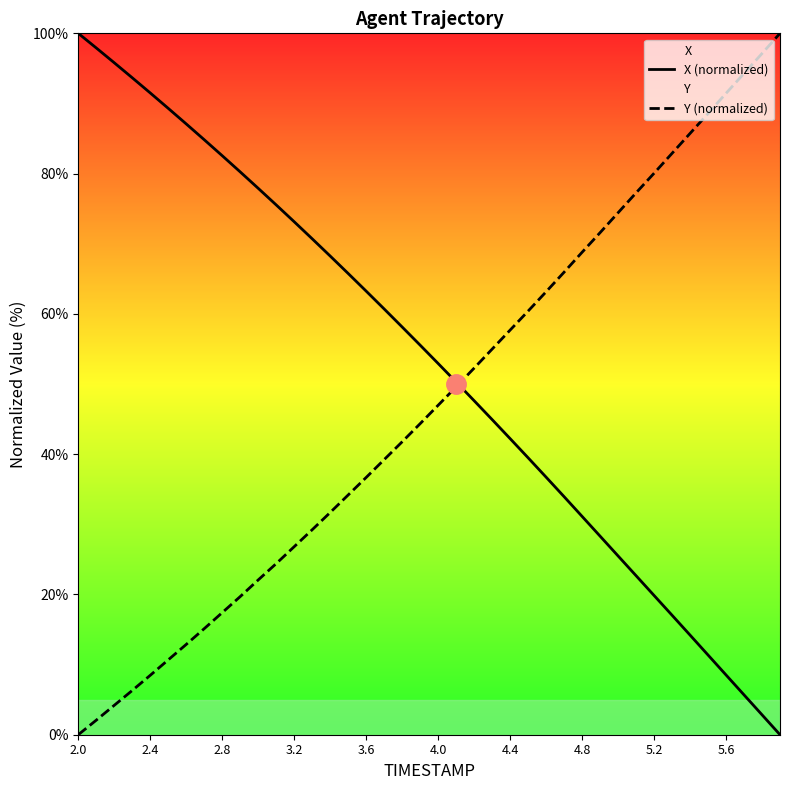

Is it true that Y (normalized) equals 141.7 at 5.2?

False